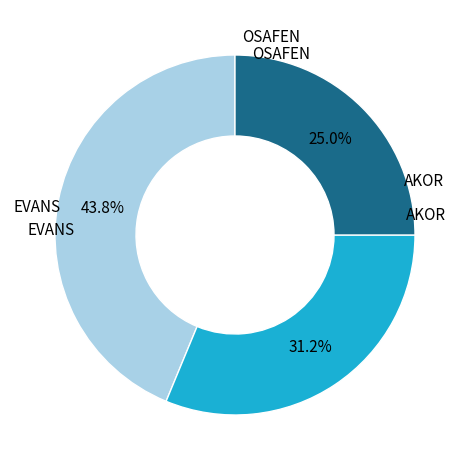

Does any single category account for the majority?

No